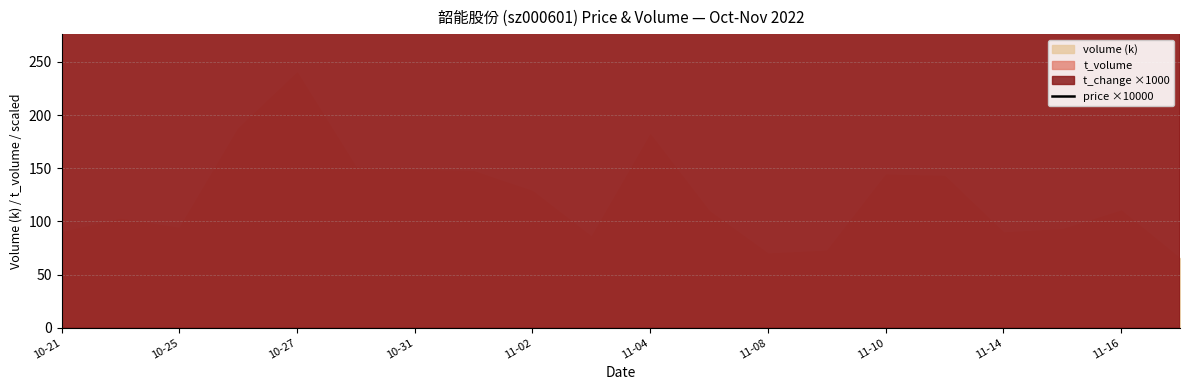

Approximately how many times larger is the value at 11-16 compared to 11-10?

1.0